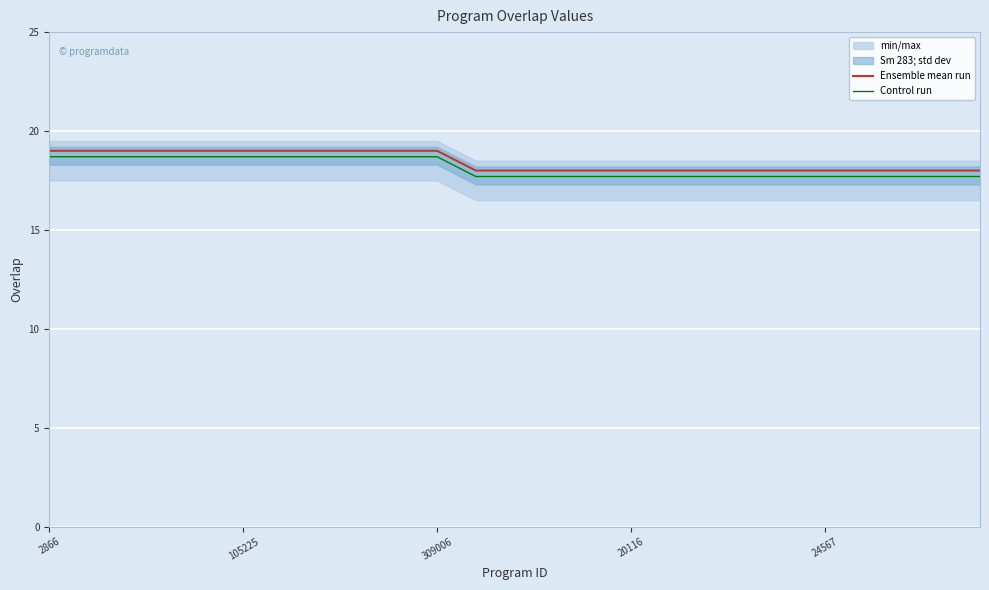

True or false: Control run and Ensemble mean run intersect in this chart.

False